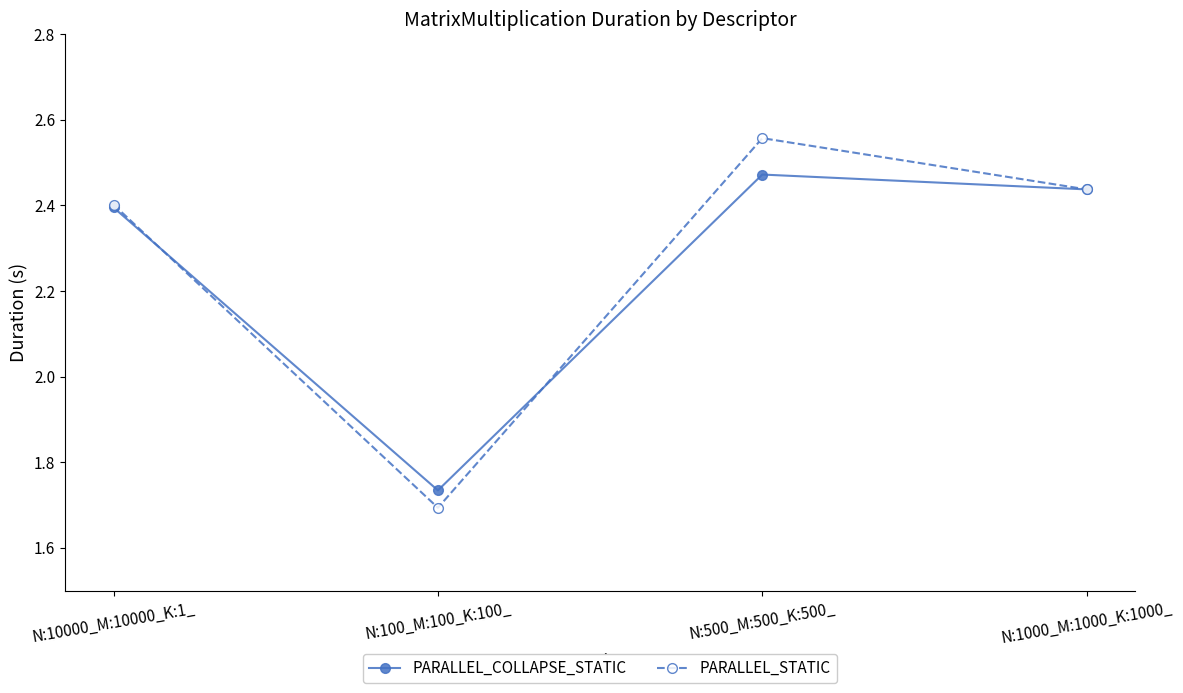

What is the difference between the maximum and minimum values in the PARALLEL_COLLAPSE_STATIC series?

0.7